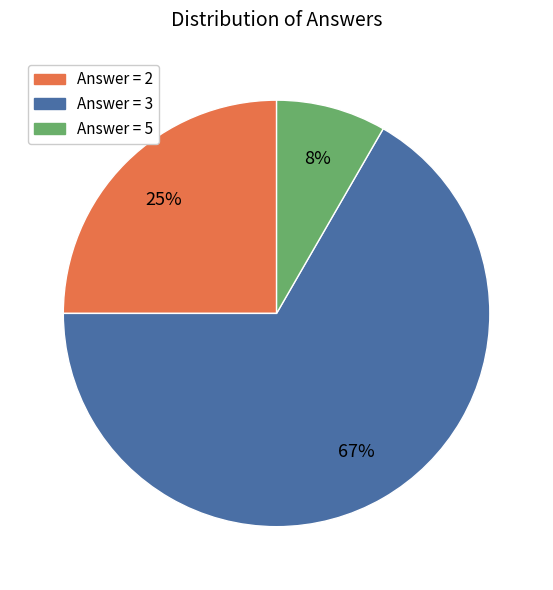

Is there any slice that represents more than half of the pie?

Yes